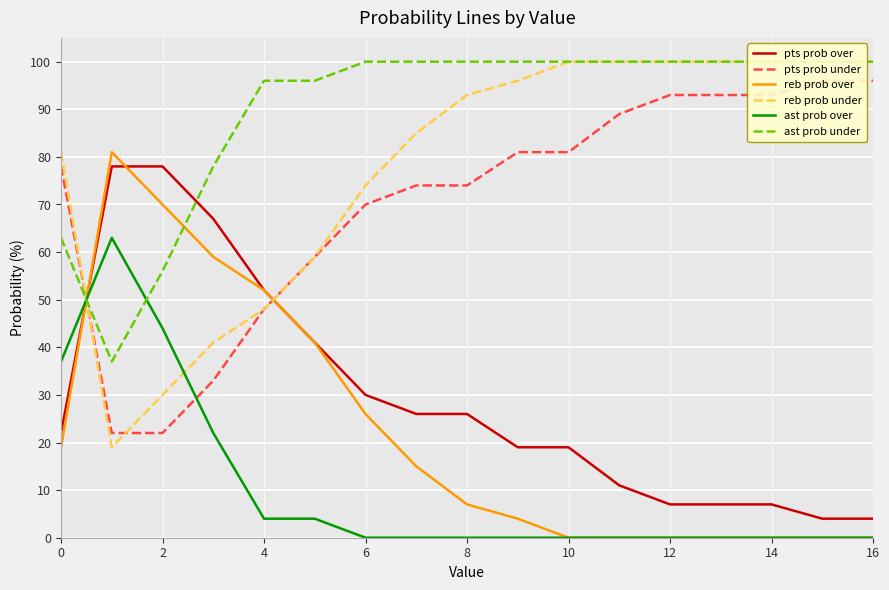

True or false: ast prob over and pts prob over intersect in this chart.

True